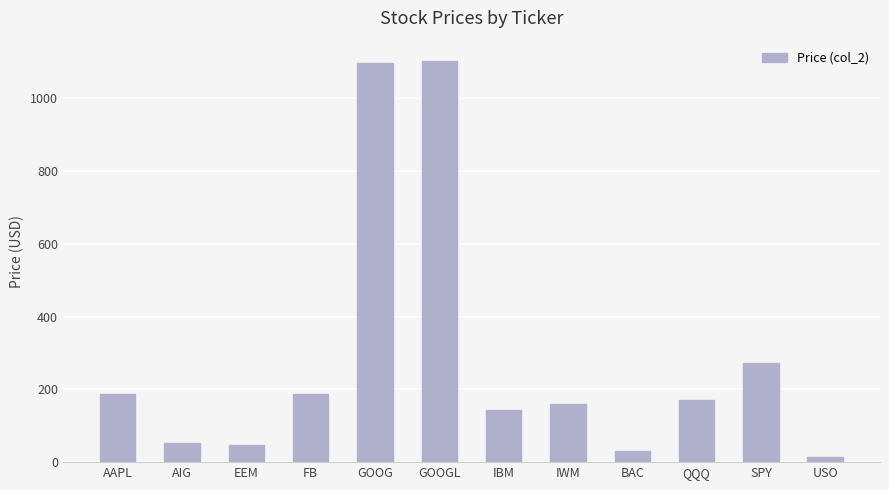

What is the sum of all values?

3468.9